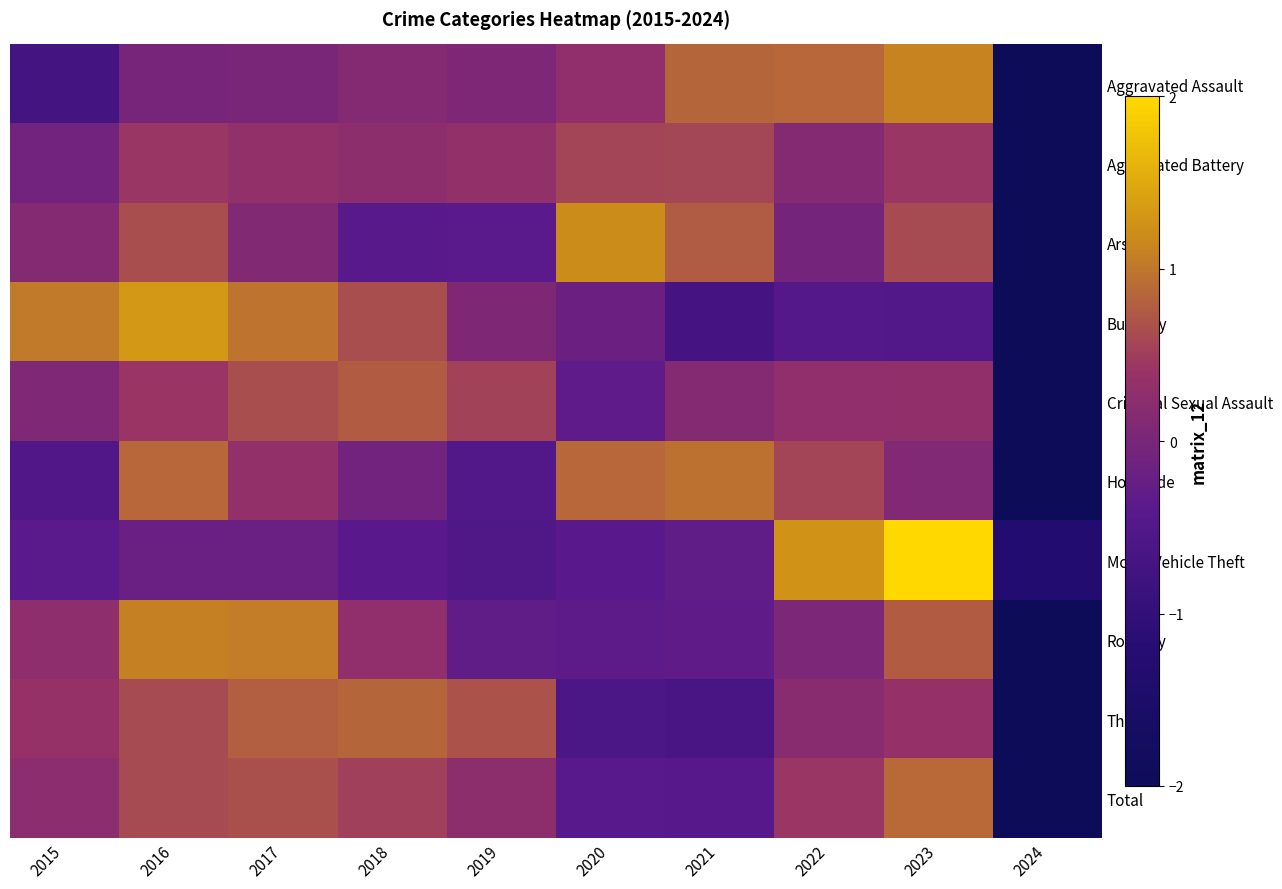

Reading left to right, extract all data points from this chart.

Aggravated Assault: 2015=-0.7	2016=-0.0	2017=0.0	2018=0.1	2019=0.0	2020=0.3	2021=0.8	2022=0.9	2023=1.1	2024=-2.6
Aggravated Battery: 2015=-0.1	2016=0.4	2017=0.3	2018=0.3	2019=0.3	2020=0.5	2021=0.6	2022=0.1	2023=0.4	2024=-2.9
Arson: 2015=0.1	2016=0.6	2017=0.1	2018=-0.4	2019=-0.4	2020=1.2	2021=0.8	2022=-0.0	2023=0.6	2024=-2.6
Burglary: 2015=1.0	2016=1.3	2017=1.0	2018=0.6	2019=0.1	2020=-0.2	2021=-0.7	2022=-0.5	2023=-0.5	2024=-2.2
Criminal Sexual Assault: 2015=0.1	2016=0.4	2017=0.7	2018=0.8	2019=0.5	2020=-0.3	2021=0.2	2022=0.3	2023=0.3	2024=-2.9
Homicide: 2015=-0.5	2016=0.9	2017=0.3	2018=-0.1	2019=-0.5	2020=0.9	2021=1.0	2022=0.6	2023=0.1	2024=-2.6
Motor Vehicle Theft: 2015=-0.4	2016=-0.2	2017=-0.2	2018=-0.4	2019=-0.5	2020=-0.4	2021=-0.3	2022=1.3	2023=2.4	2024=-1.3
Robbery: 2015=0.3	2016=1.1	2017=1.1	2018=0.3	2019=-0.3	2020=-0.3	2021=-0.3	2022=0.0	2023=0.8	2024=-2.6
Theft: 2015=0.4	2016=0.6	2017=0.8	2018=0.8	2019=0.7	2020=-0.6	2021=-0.6	2022=0.2	2023=0.4	2024=-2.6
Total: 2015=0.2	2016=0.6	2017=0.7	2018=0.5	2019=0.3	2020=-0.4	2021=-0.5	2022=0.4	2023=0.9	2024=-2.7